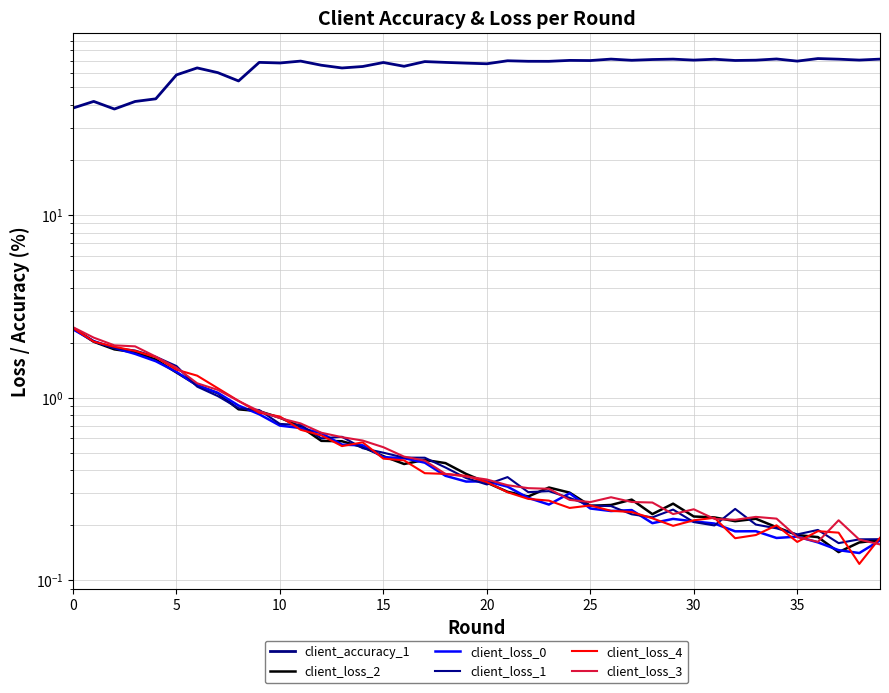

After their last crossing, which series has the higher values: client_loss_3 or client_loss_2?

client_loss_2